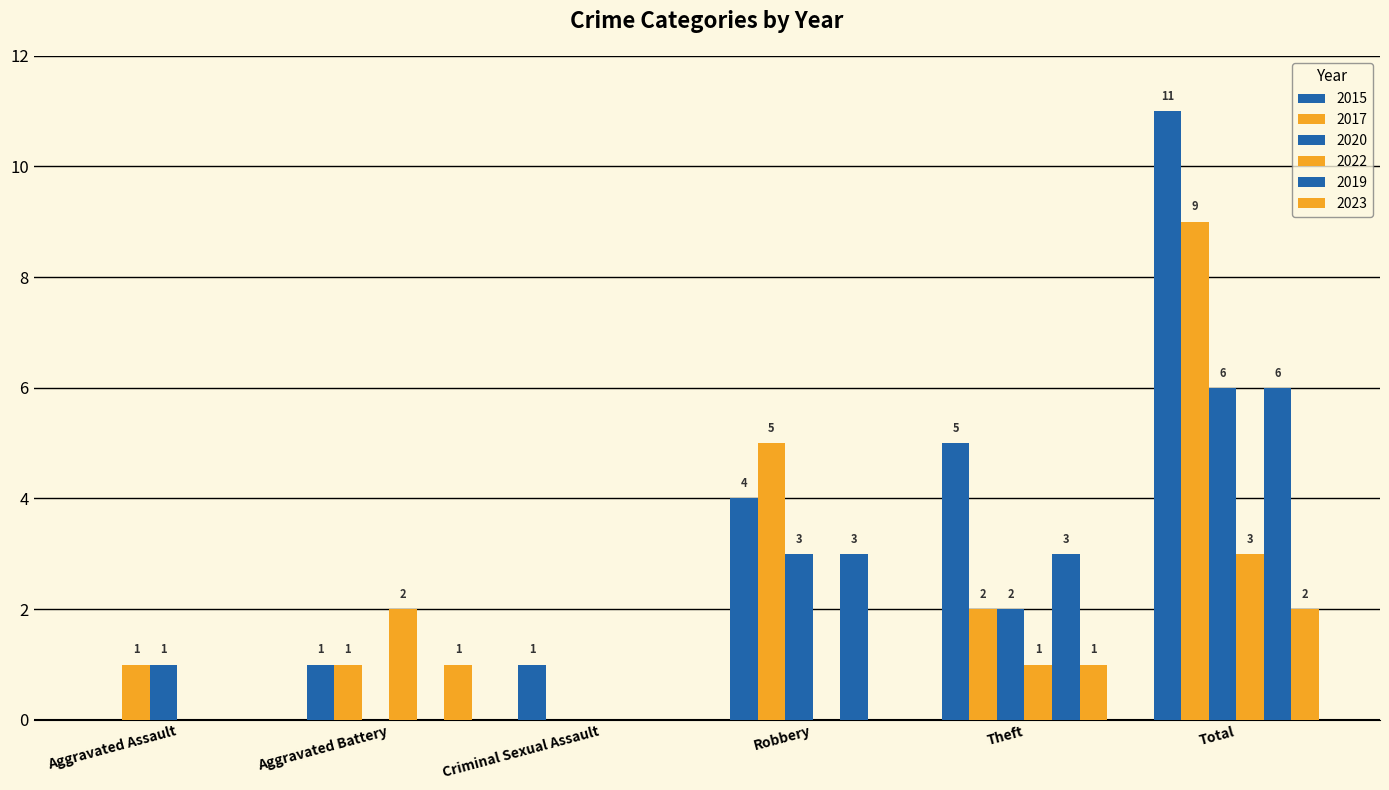

How many groups of bars are there?

6